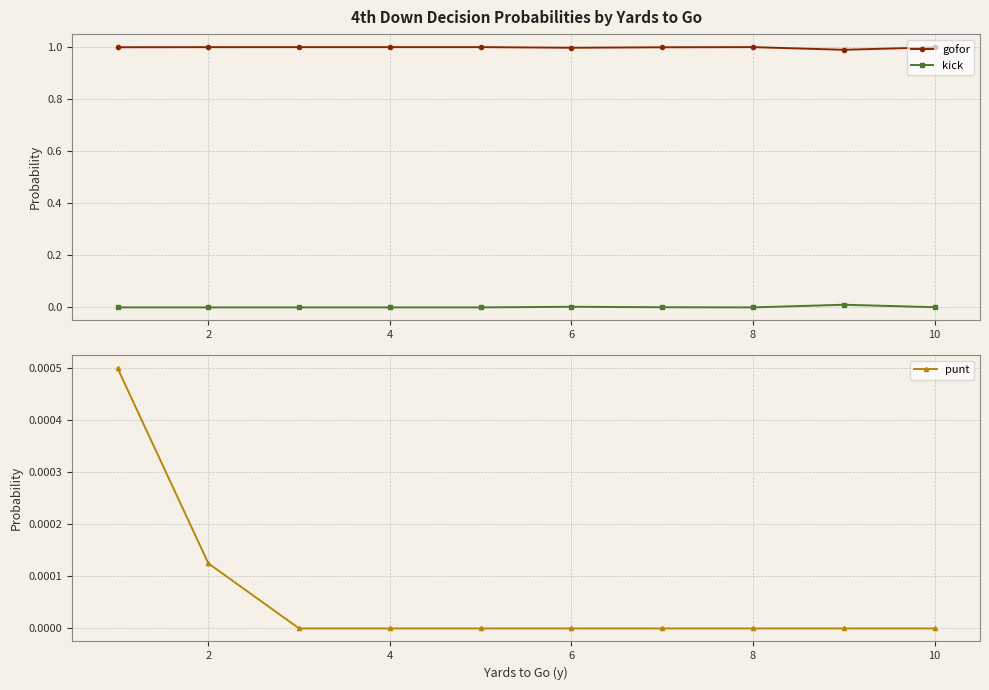

Count the number of data series in this chart.

3